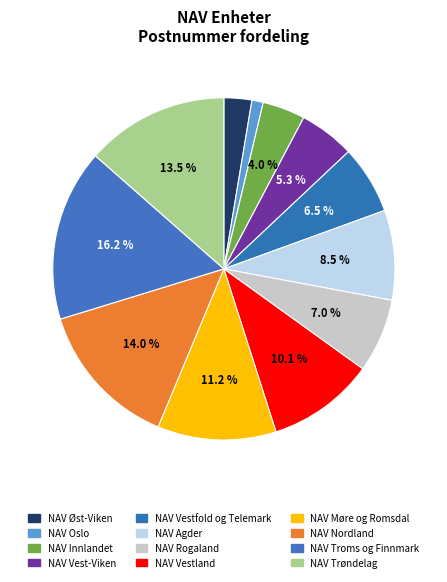

To the nearest percent, what is the average slice percentage?

8%